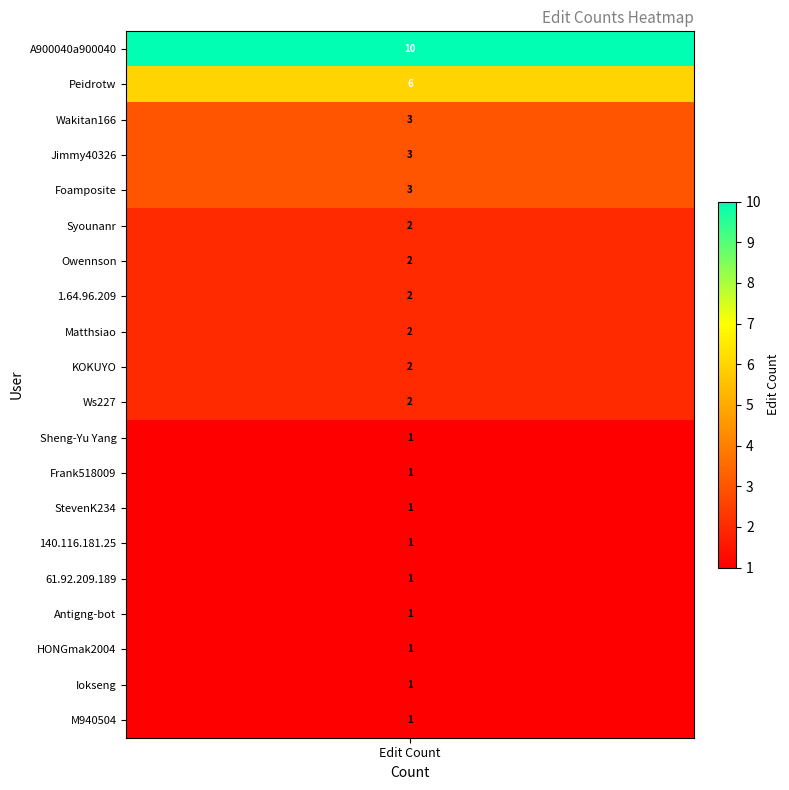

Reading left to right, what are all the values shown in this chart?

A900040a900040=10	Peidrotw=6	Wakitan166=3	Jimmy40326=3	Foamposite=3	Syounanr=2	Owennson=2	1.64.96.209=2	Matthsiao=2	KOKUYO=2	Ws227=2	Sheng-Yu Yang=1	Frank518009=1	StevenK234=1	140.116.181.25=1	61.92.209.189=1	Antigng-bot=1	HONGmak2004=1	Iokseng=1	M940504=1